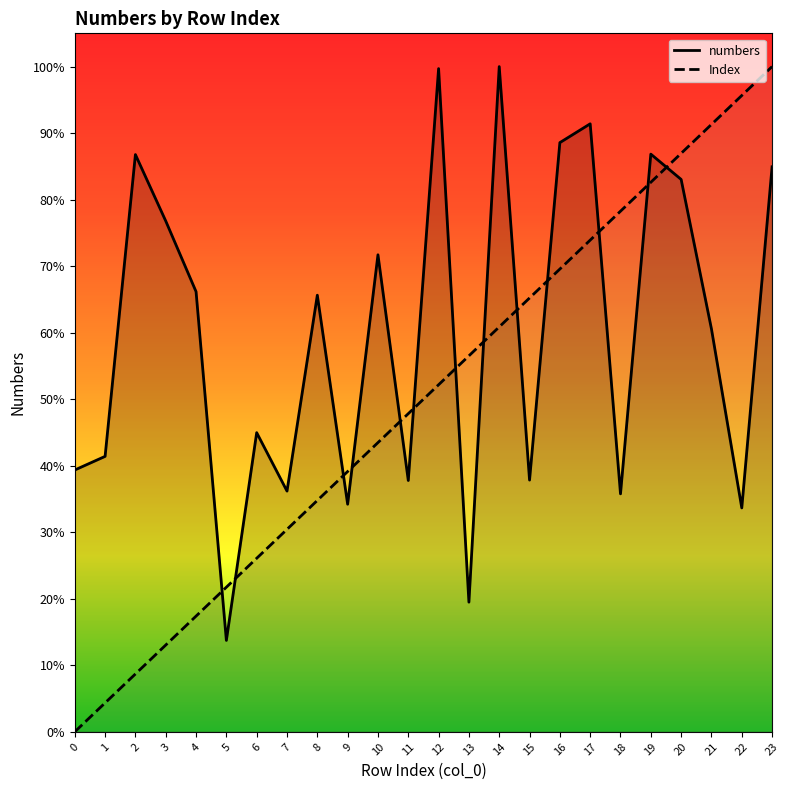

Does the chart have visible grid lines?

No